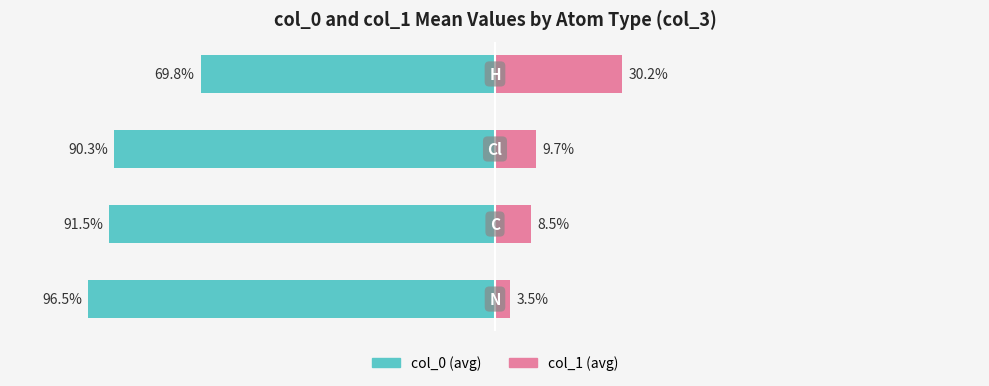

Which series changed the most between 0 and 2?

col_0 (avg)